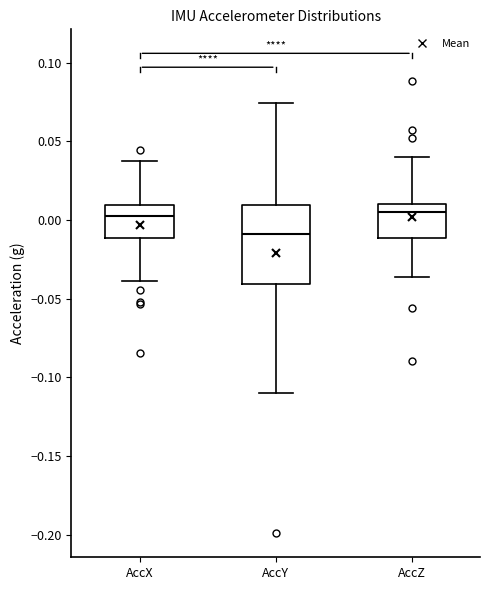

Reading left to right, read every box against the y-axis: the position of its median line, the range the box covers, and the ends of its whiskers. The values are not printed on the chart, so give them approximately, as read against the axis.

AccX: median 0.005, box -0.010 to 0.010, whiskers -0.040 to 0.040
AccY: median -0.010, box -0.040 to 0.010, whiskers -0.110 to 0.075
AccZ: median 0.005, box -0.010 to 0.010, whiskers -0.035 to 0.040